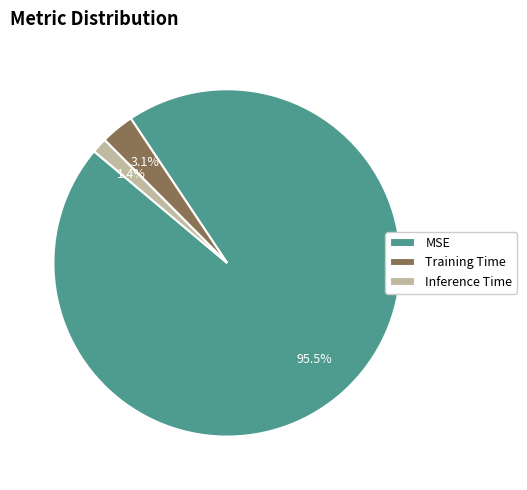

Rank the categories by value from lowest to highest.

Inference Time, Training Time, MSE